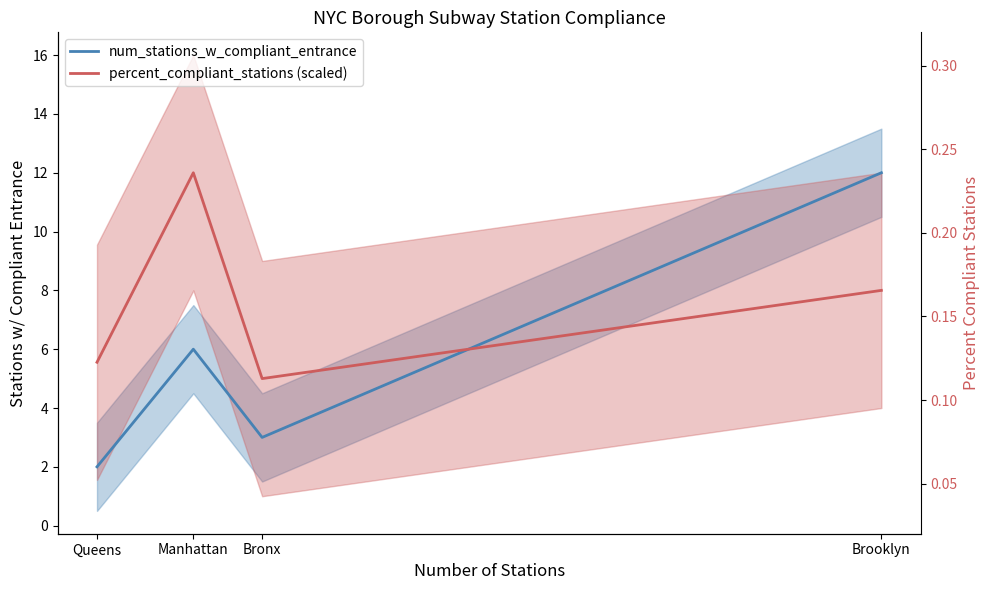

At which label does percent_compliant_stations (scaled) reach its peak?

Manhattan